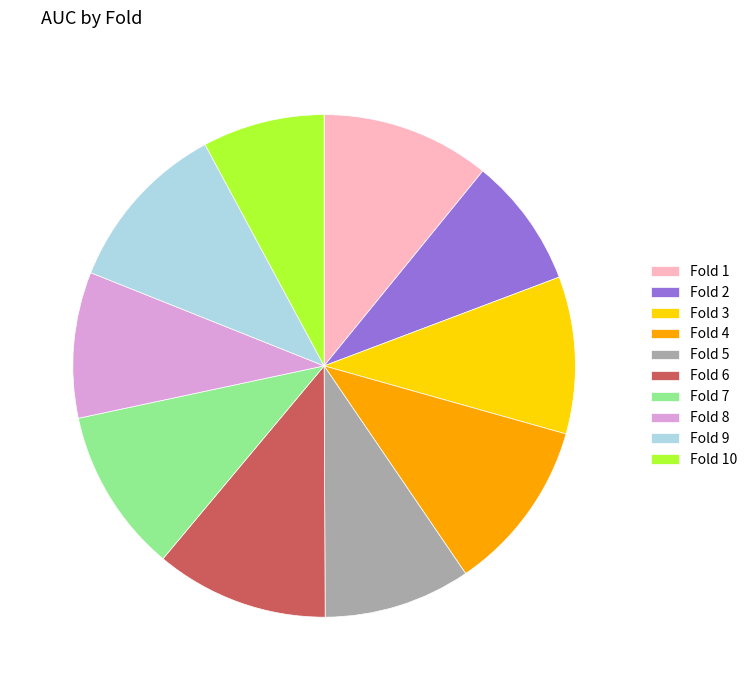

Combined, do Fold 8 and Fold 6 account for over 50%?

No